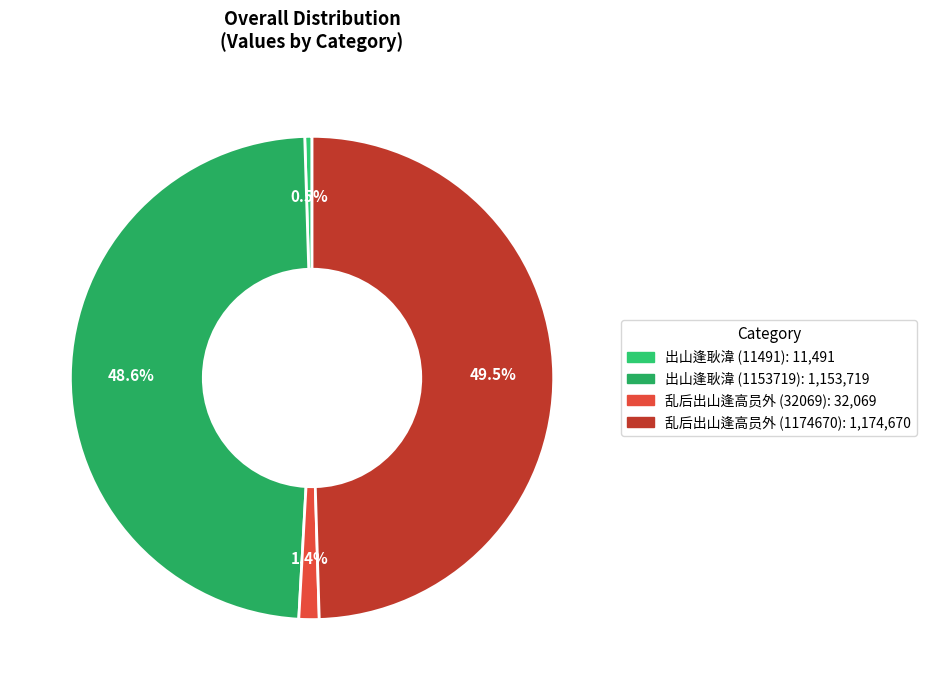

Count the number of slices in the pie.

4